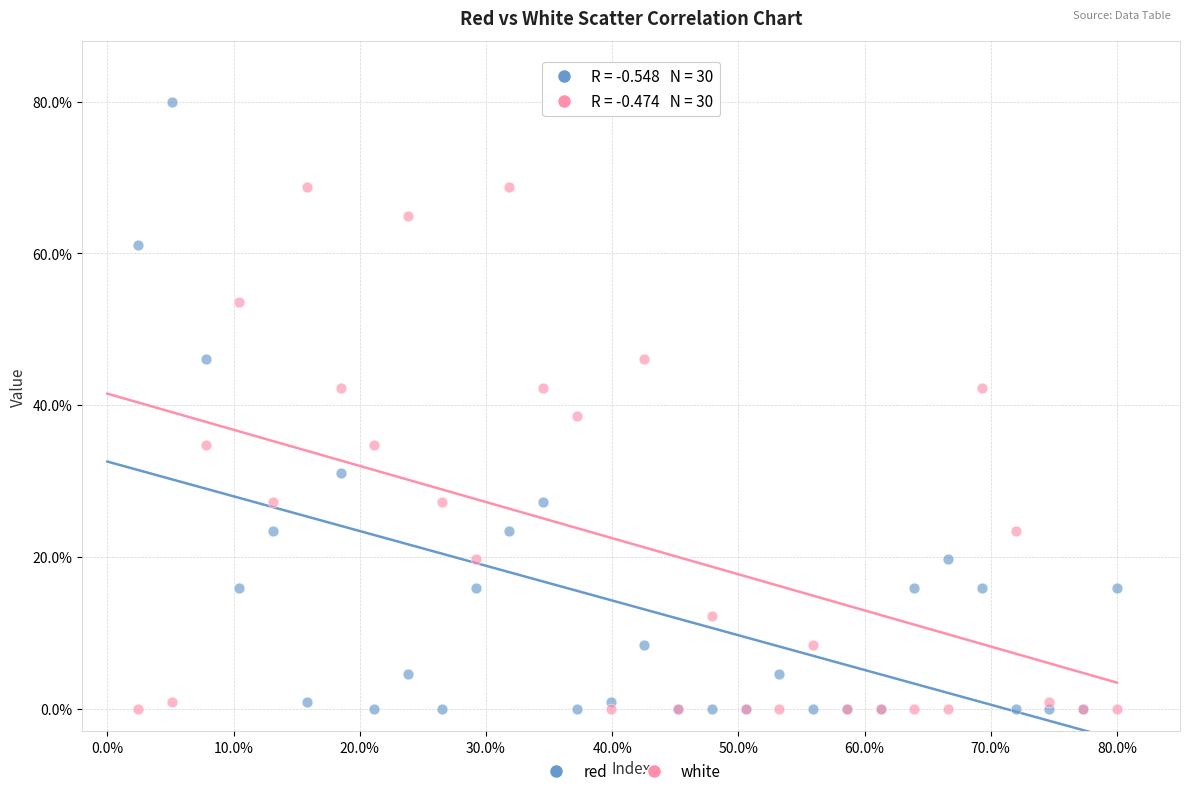

Which series contains the highest Y value?

red